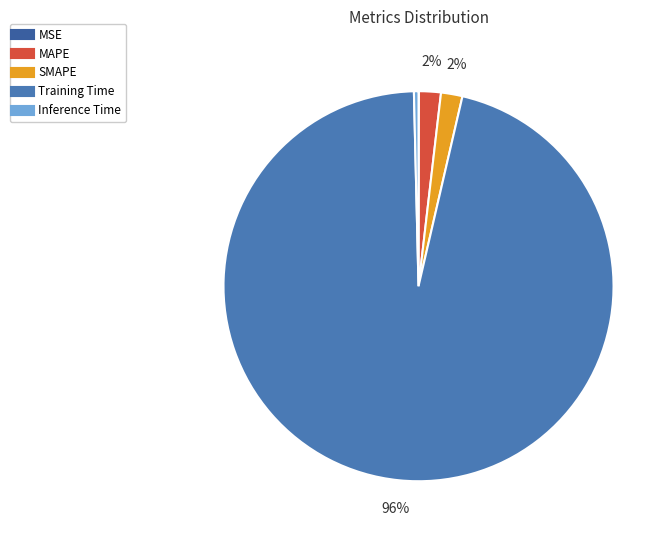

Is MAPE the majority of the pie?

No